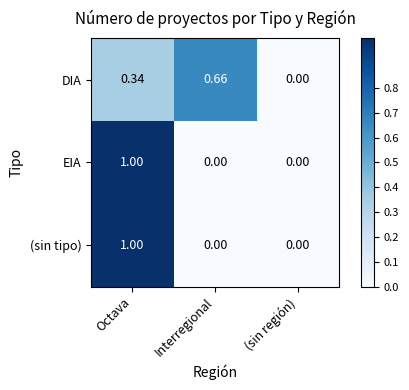

How many values in the DIA series exceed 0?

2